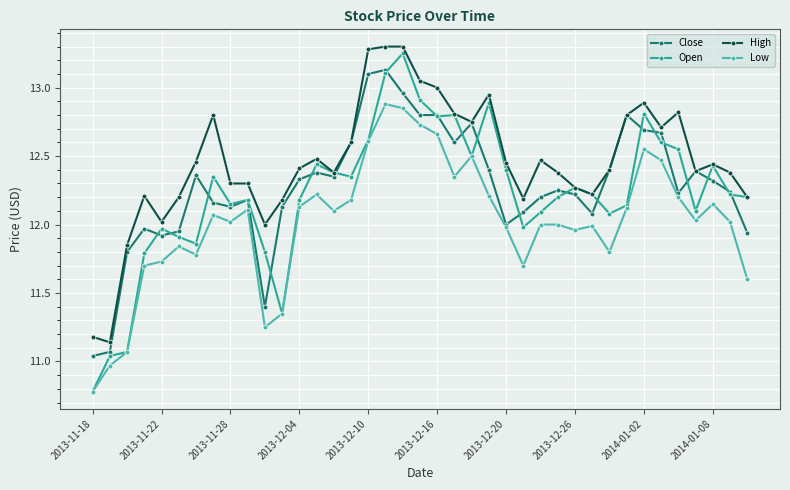

What are all the series names shown in the legend?

Close, Open, High, Low